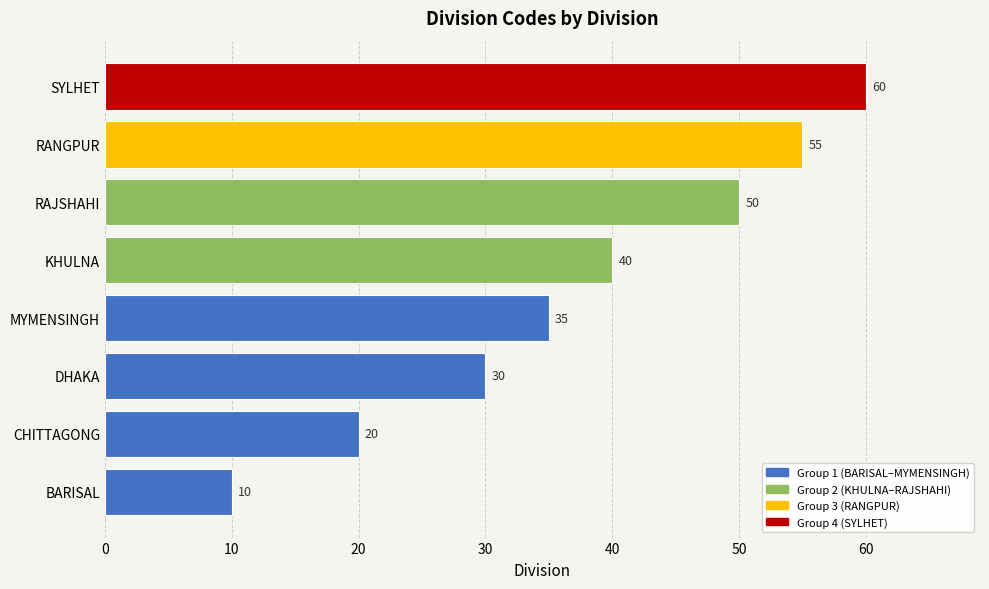

Does the chart contain stacked bars?

No